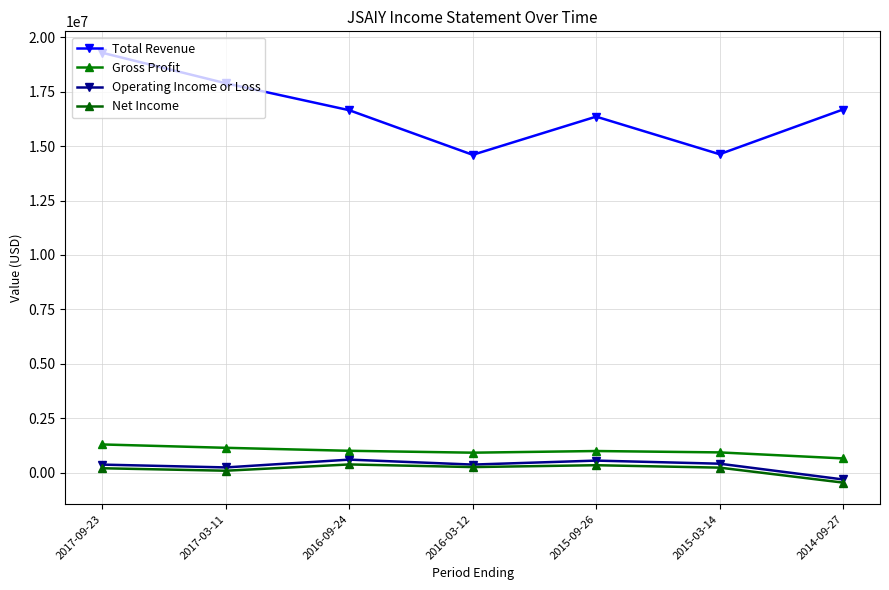

What is the maximum value for Net Income?

380600